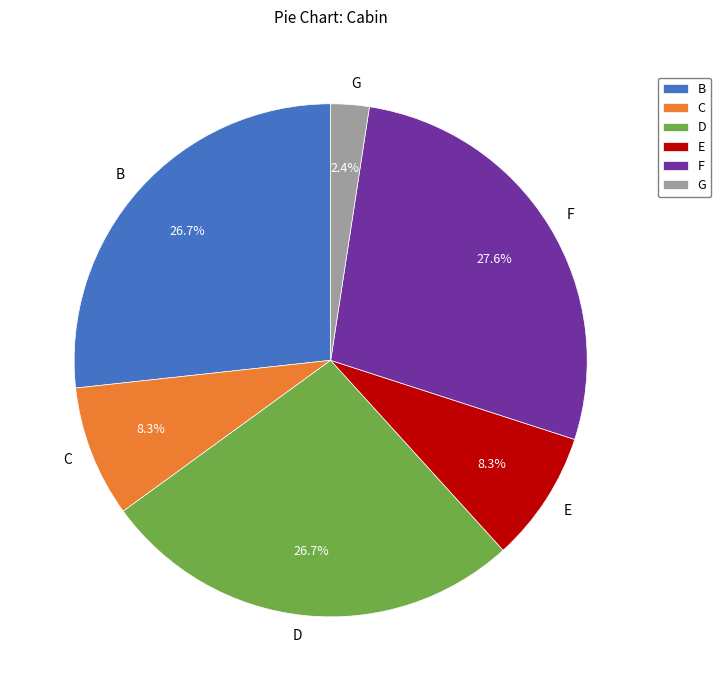

Between F and B, which is larger?

F